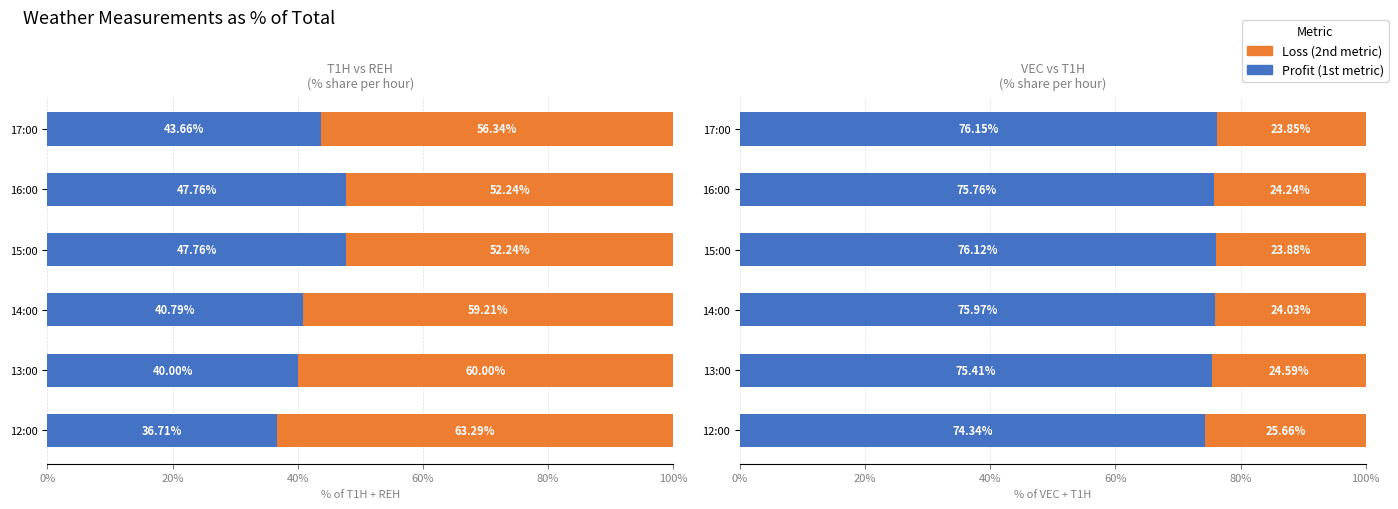

Which series changed the most between 12:00 and 16:00?

REH